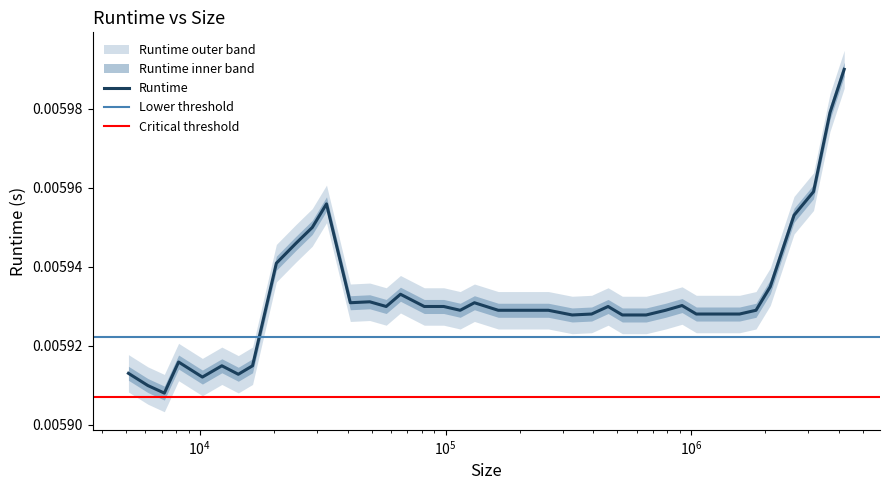

List the labels in order of value, smallest first.

7168, 6144, 10240, 14336, 5120, 12288, 16384, 8192, 327680, 524288, 655360, 393216, 1048576, 1310720, 1572864, 114688, 163840, 196608, 229376, 262144, 786432, 1835008, 57344, 81920, 98304, 458752, 917504, 40960, 131072, 49152, 65536, 2097152, 20480, 24576, 28672, 2621440, 32768, 3145728, 3670016, 4194304